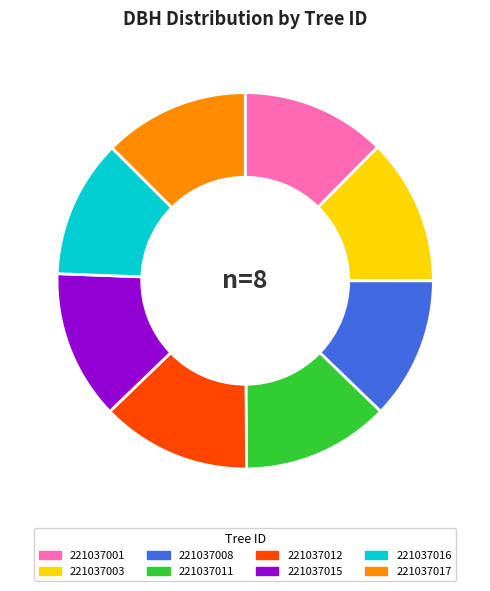

Does 221037016 account for over 50% of the chart?

No